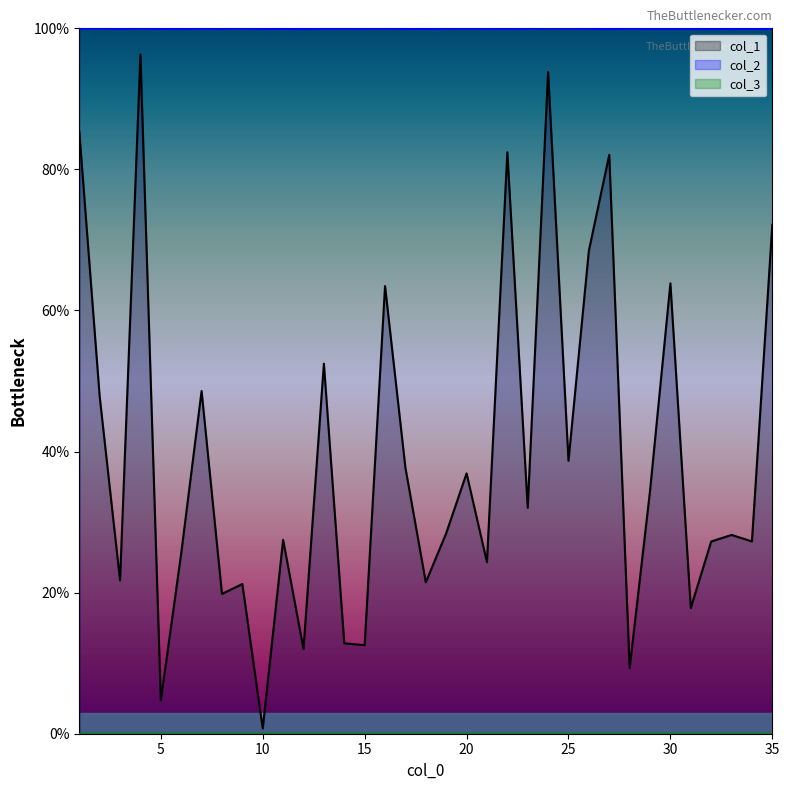

Is it true that col_2 equals 100.0 at 15?

True